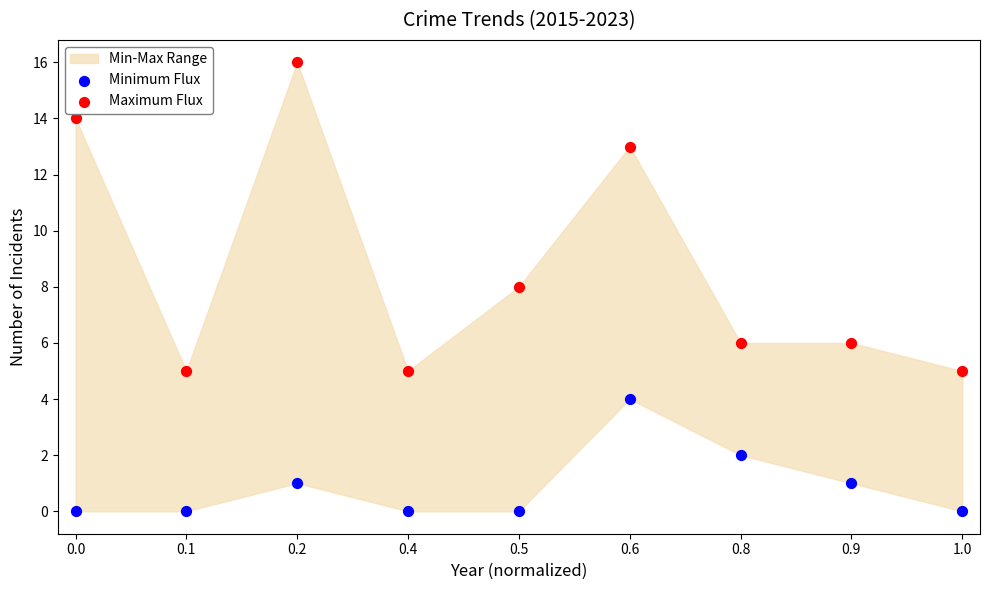

Across all data points, what is the range of Y values (max minus min)?

16